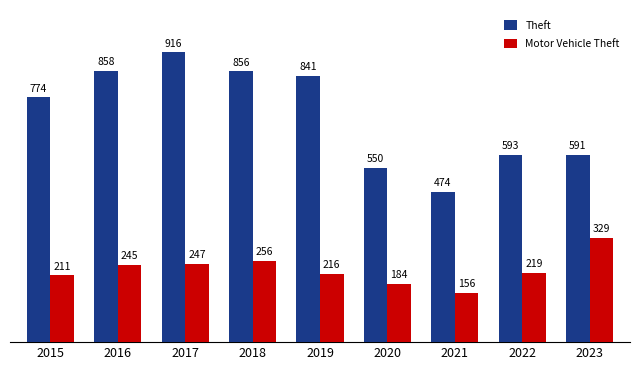

The Motor Vehicle Theft series shows 256 at 2018. True or false?

True